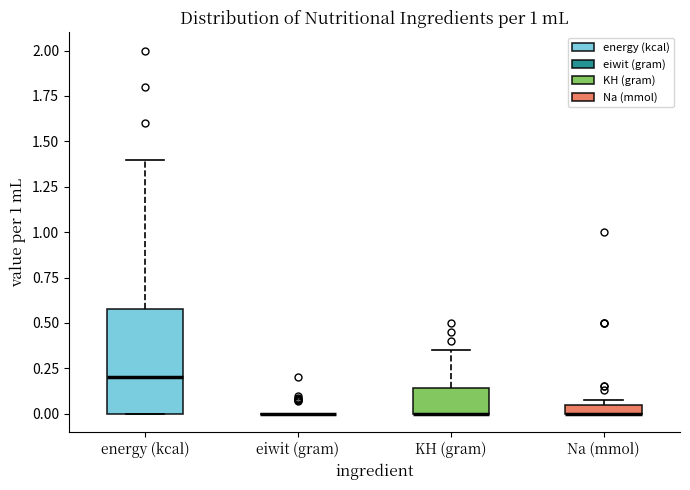

Comparing the boxes themselves (not the whiskers), which one is the tallest?

energy (kcal)